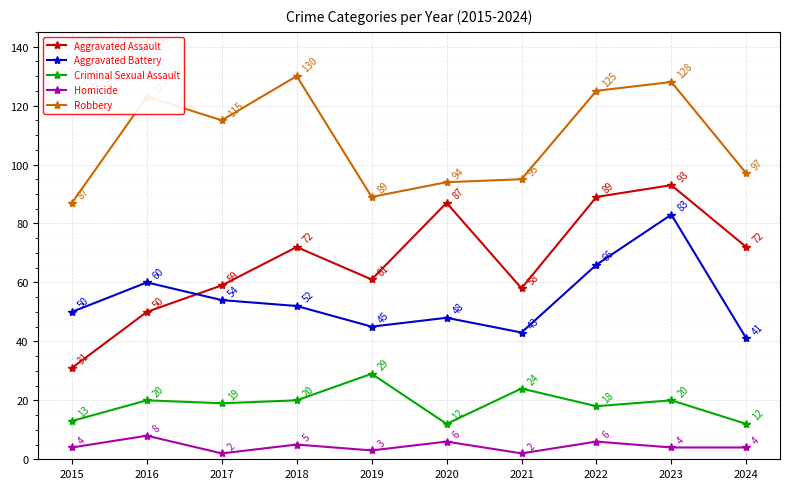

Reading right to left, what are all the values shown in this chart?

Aggravated Assault: 2024=72	2023=93	2022=89	2021=58	2020=87	2019=61	2018=72	2017=59	2016=50	2015=31
Aggravated Battery: 2024=41	2023=83	2022=66	2021=43	2020=48	2019=45	2018=52	2017=54	2016=60	2015=50
Criminal Sexual Assault: 2024=12	2023=20	2022=18	2021=24	2020=12	2019=29	2018=20	2017=19	2016=20	2015=13
Homicide: 2024=4	2023=4	2022=6	2021=2	2020=6	2019=3	2018=5	2017=2	2016=8	2015=4
Robbery: 2024=97	2023=128	2022=125	2021=95	2020=94	2019=89	2018=130	2017=115	2016=123	2015=87